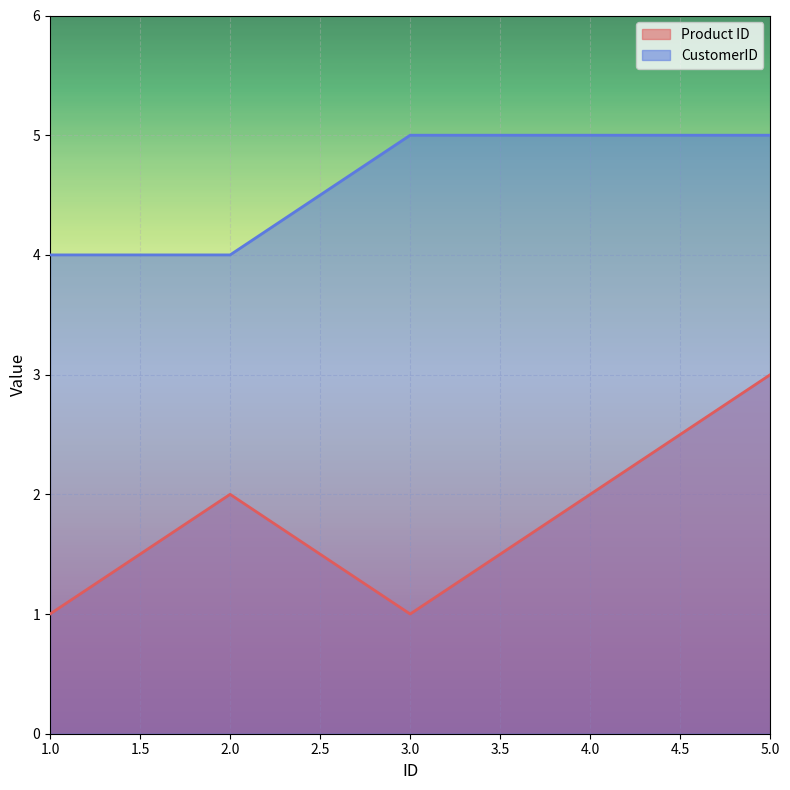

How many data points in Product ID are less than 2?

2